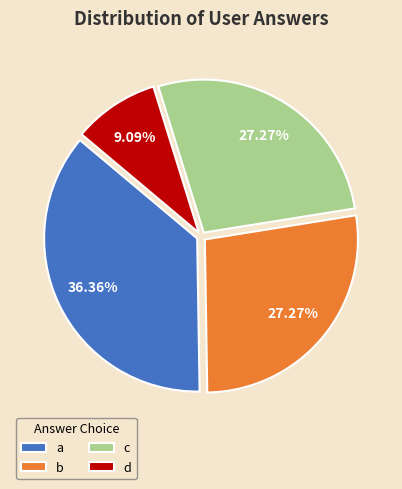

What percentage is the a slice, to the nearest percent?

36%